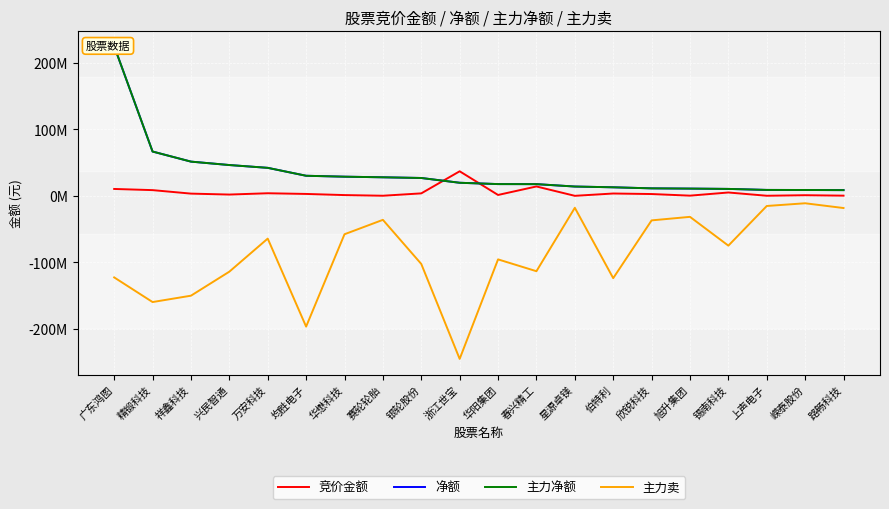

What is the difference between the maximum and minimum values in the 净额 series?

216073309